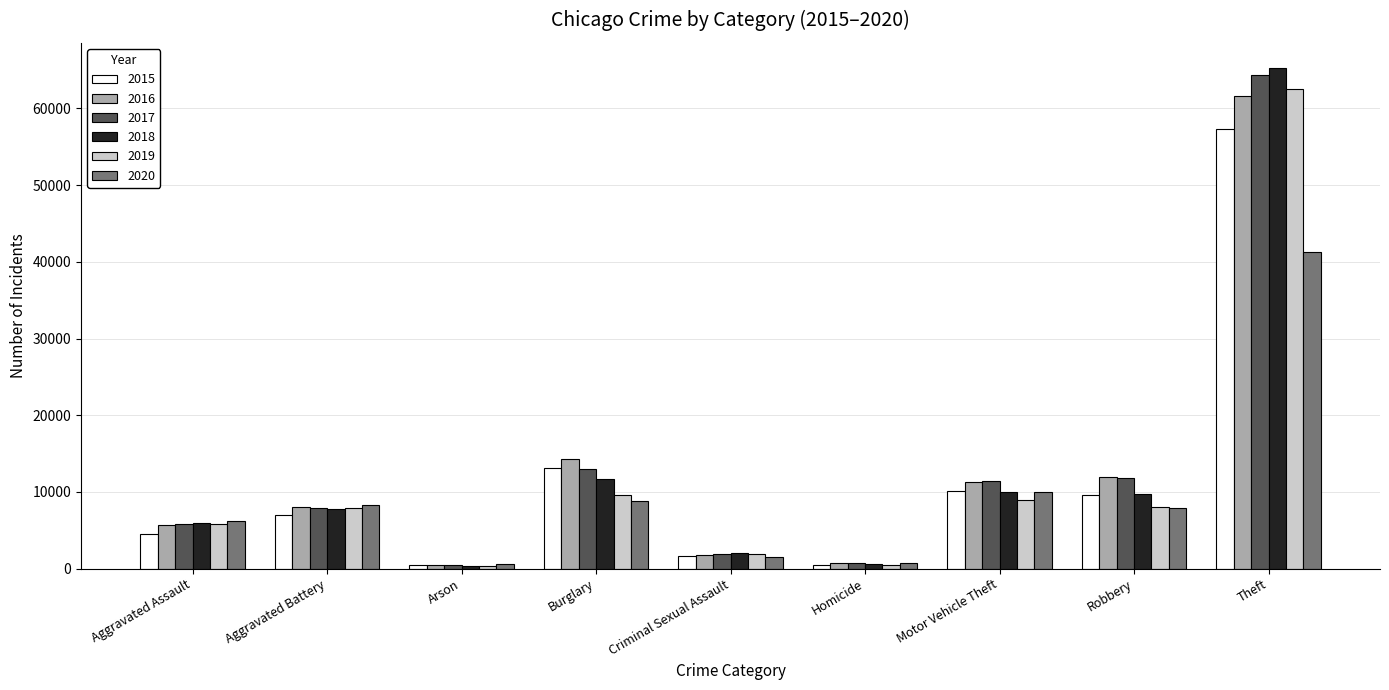

Which category has the highest value in the 2015 series?

Theft